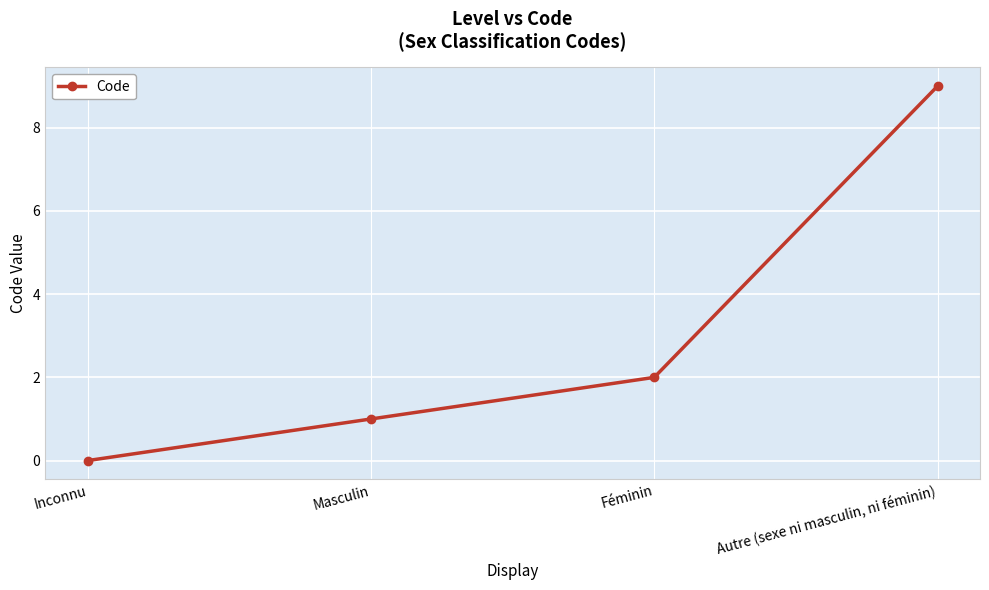

What is the greatest value displayed?

9